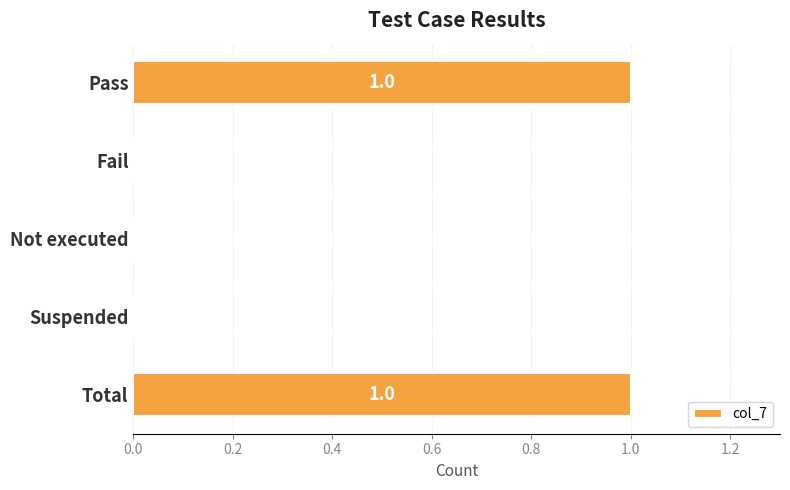

Between Not executed and Pass, which is larger?

Pass